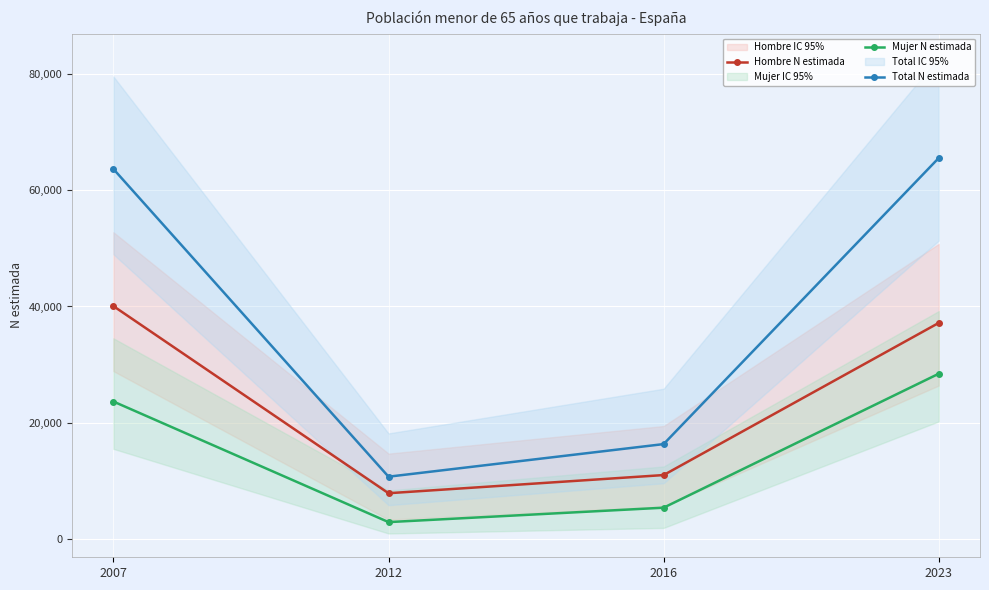

What is the value of the Total N estimada point at the 2nd from the left?

10676